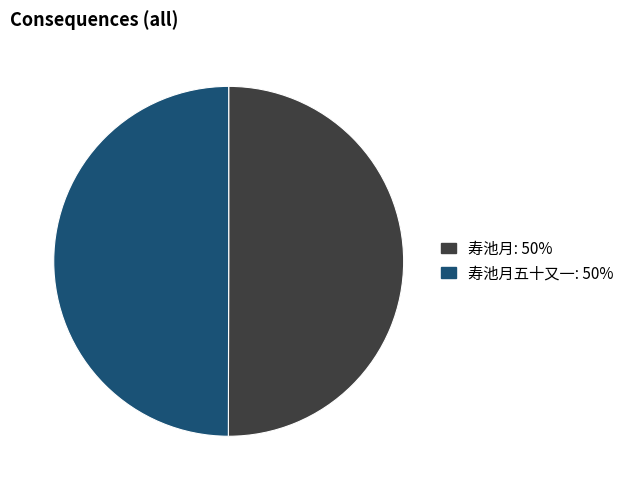

Do 寿池月五十又一: 50% and 寿池月: 50% together represent more than half of the pie?

Yes